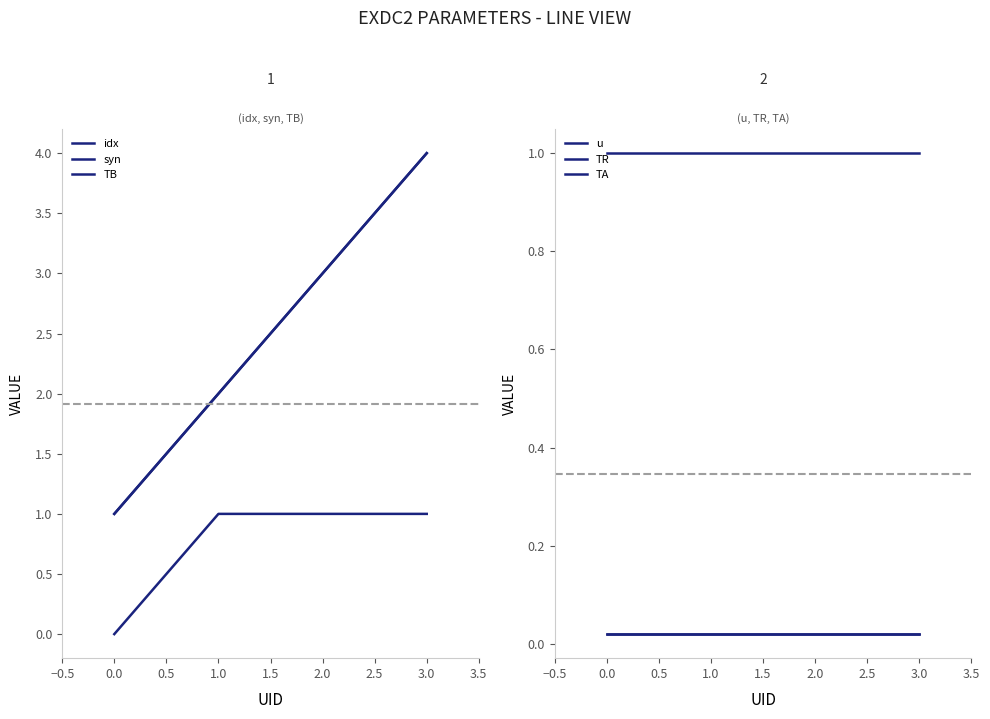

True or false: u and idx cross at least once.

False